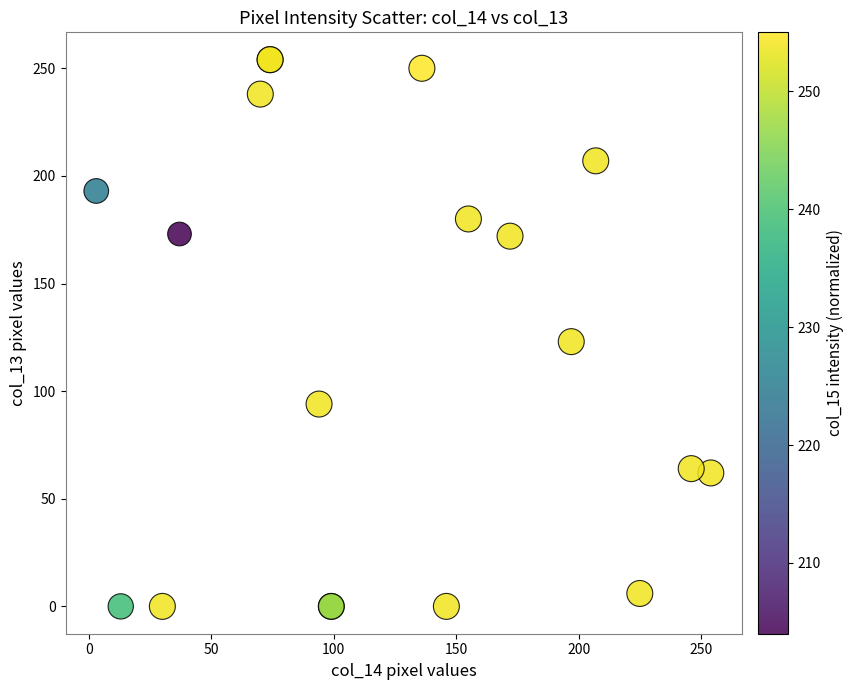

What Y value in the scatter plot is closest to 127?

123